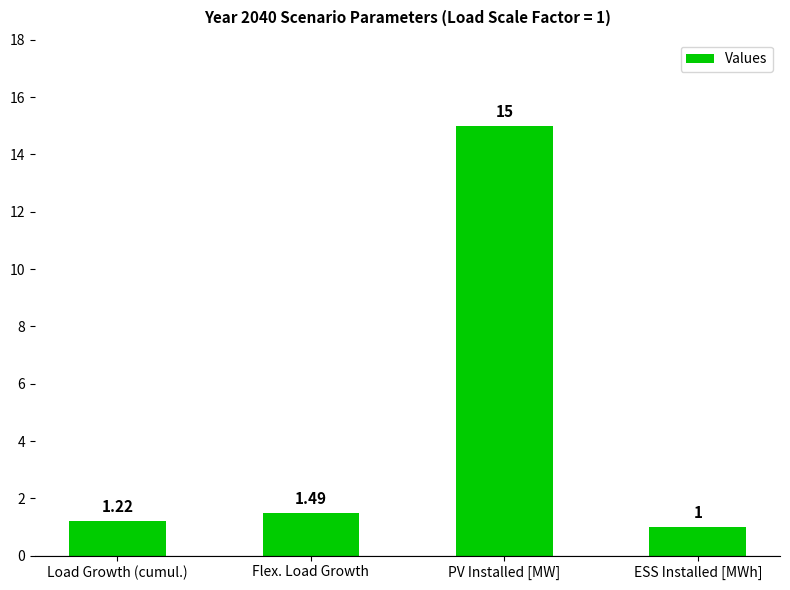

What is the label of the 4th bar from the left?

ESS Installed [MWh]